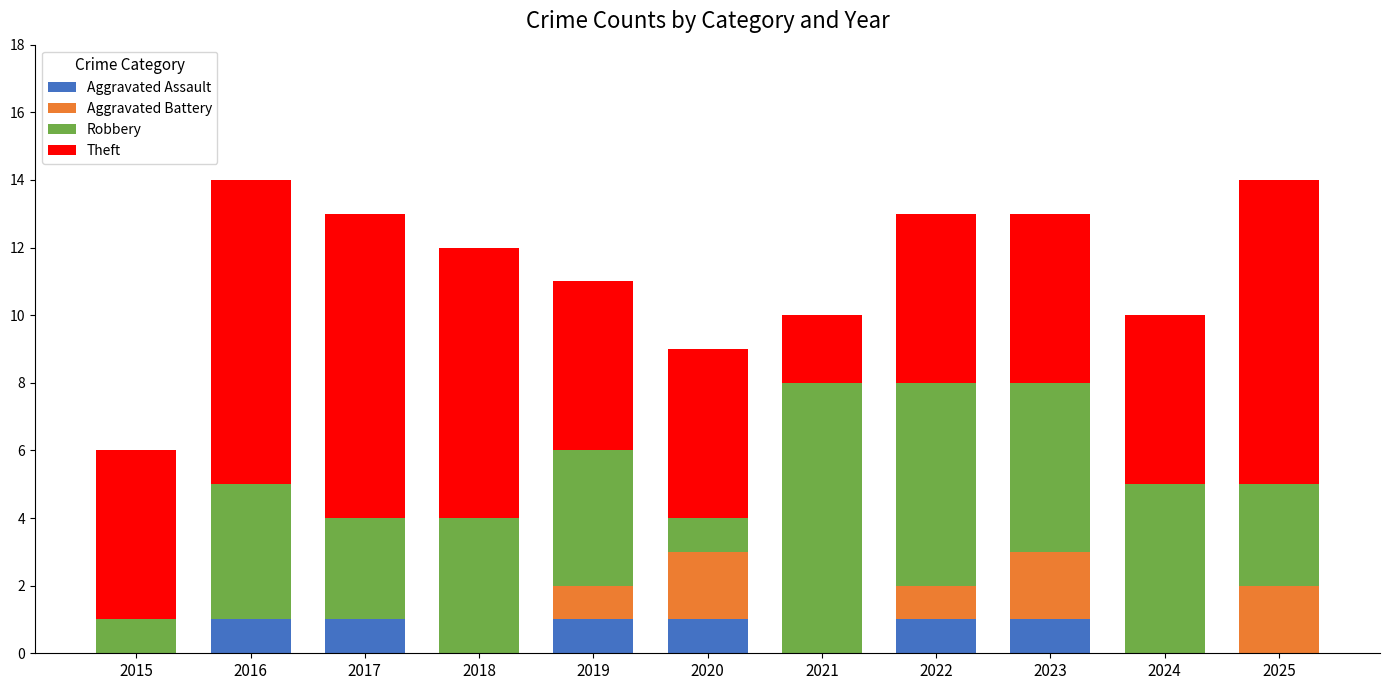

What is the total value across all series at 2025?

14